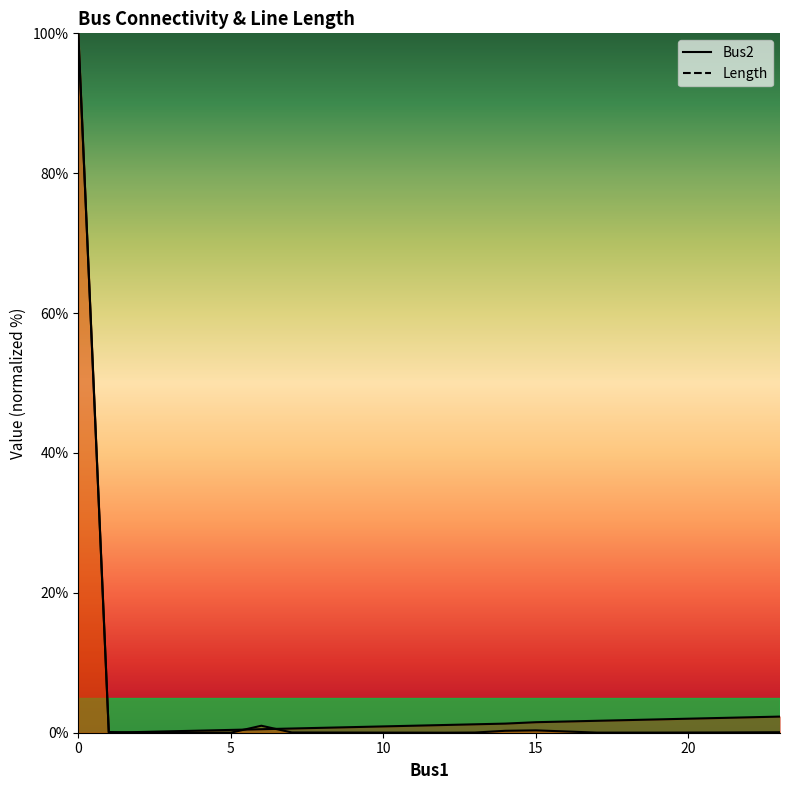

What is the difference between the maximum and minimum values in the Length series?

100.0